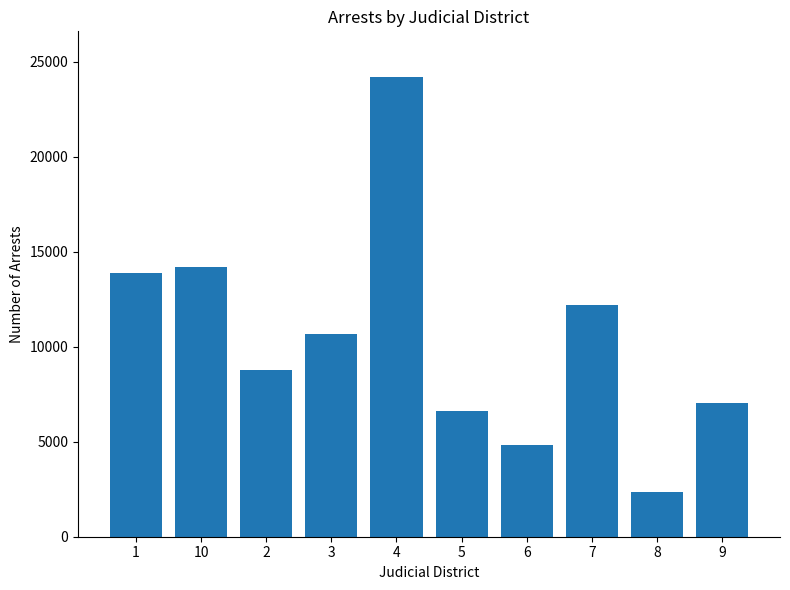

At which category does the chart reach its minimum across all series?

8